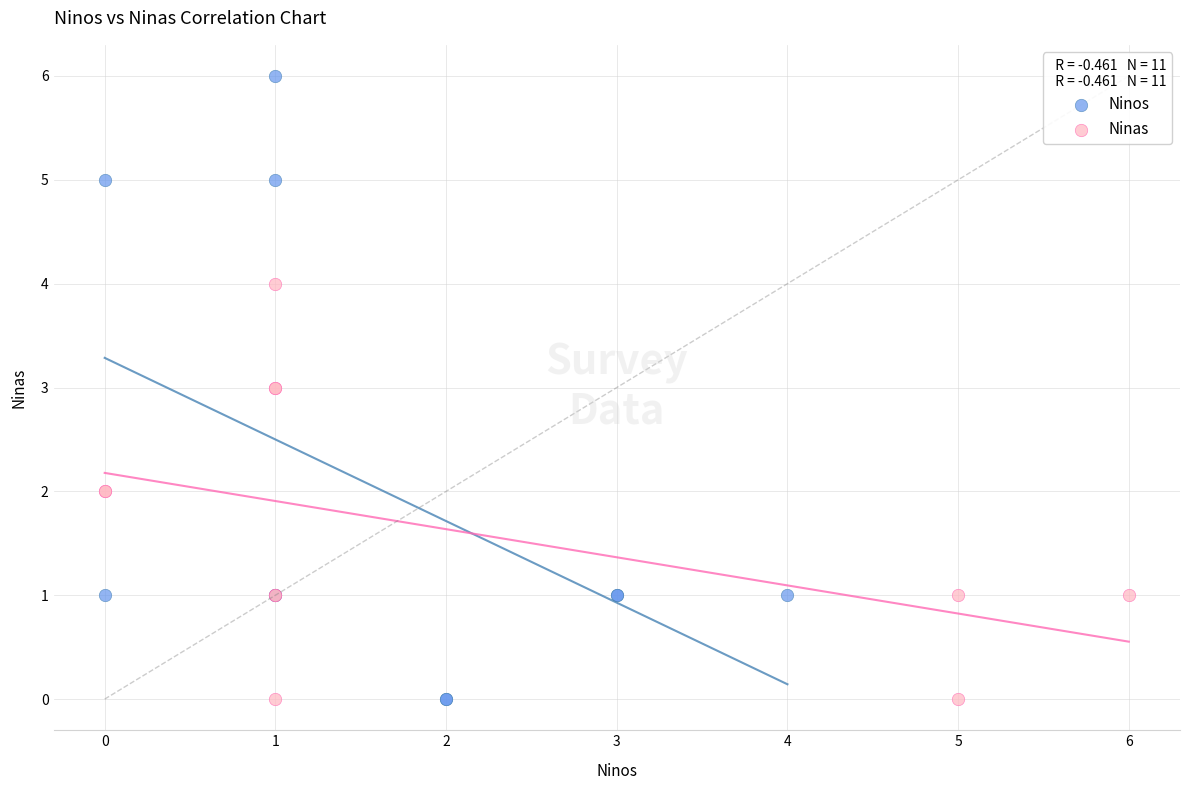

Which series has the largest Y range (max minus min)?

Ninos